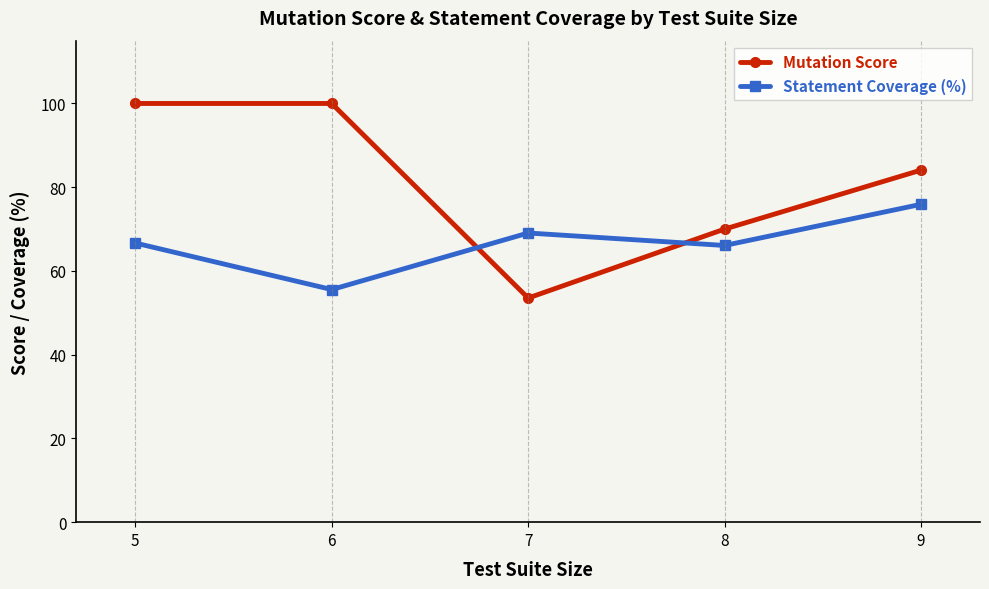

List the series in order of their peak value, highest first.

Mutation Score, Statement Coverage (%)